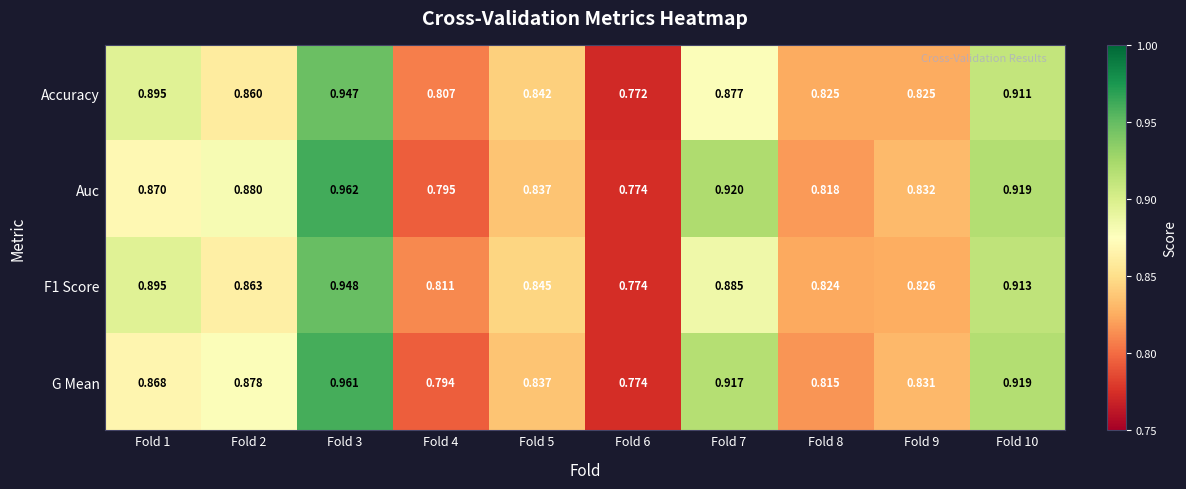

Which series changed the most between Fold 9 and Fold 10?

G Mean